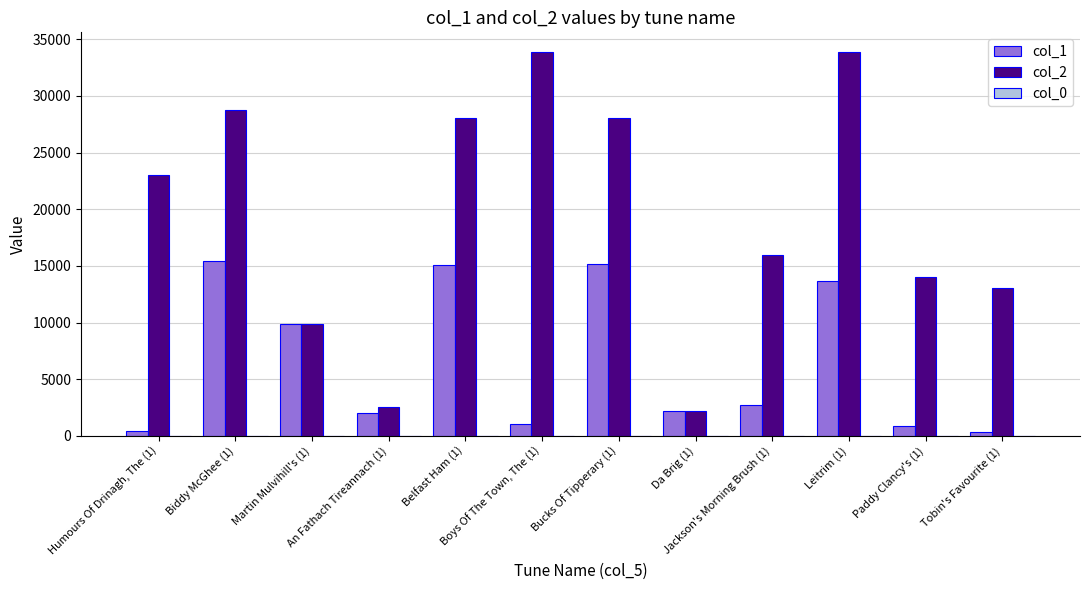

What is the sum of the col_1 values at Boys Of The Town, The (1) and An Fathach Tireannach (1)?

3027.0